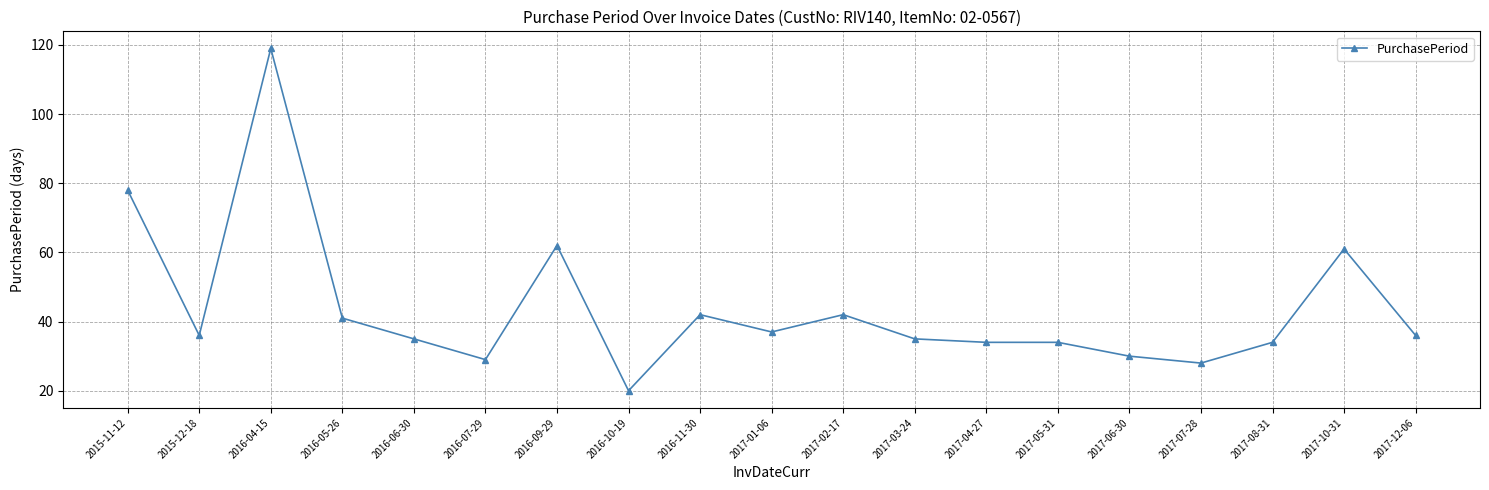

What position from the right is 2017-05-31?

6